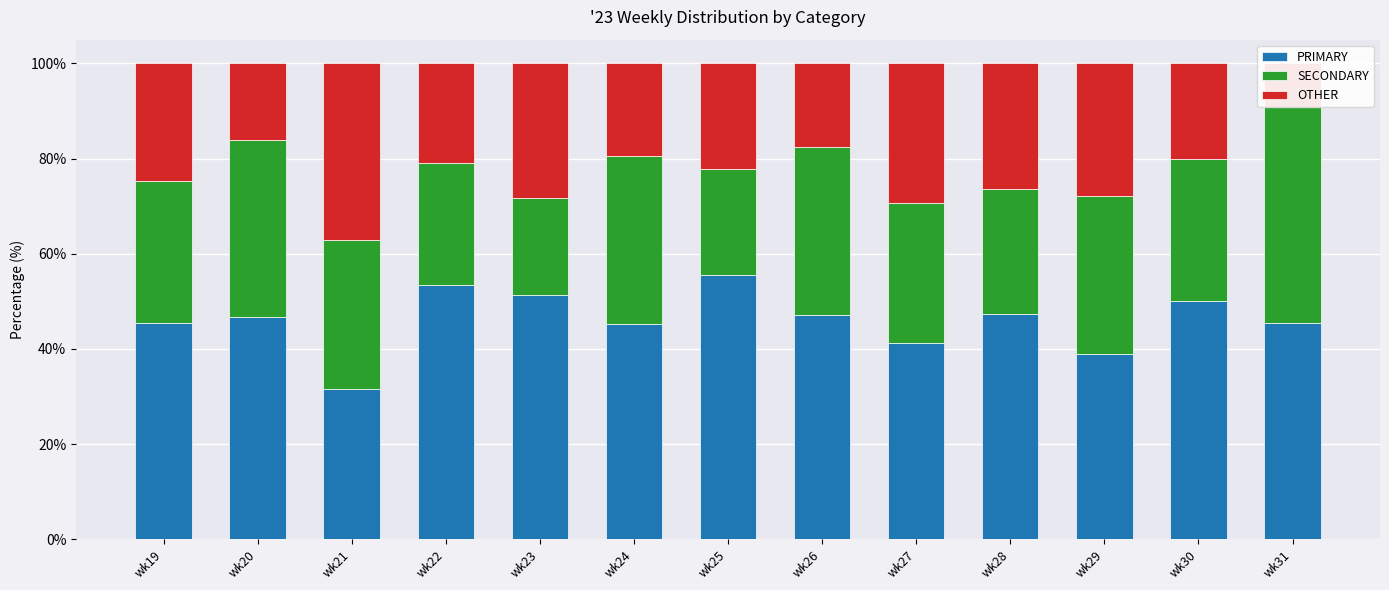

What is the total value across all series at wk30?

100.0